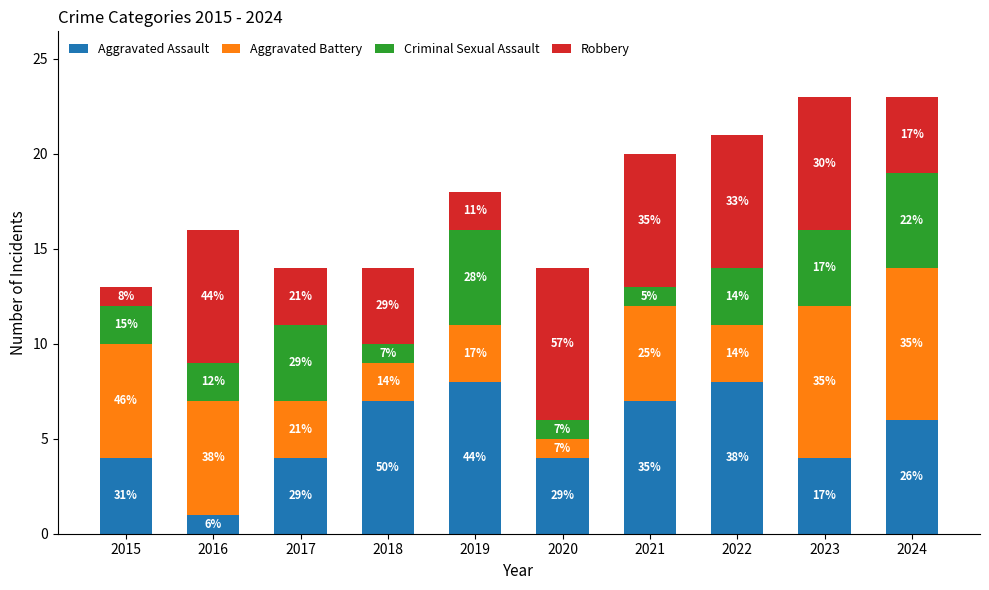

Between 2018 and 2022, which series saw the biggest shift?

Robbery